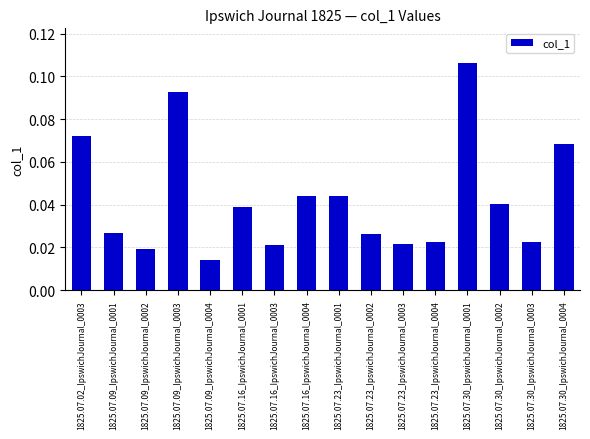

Is it true that the value at 1825.07.30_IpswichJournal_0002 is 0.1?

False